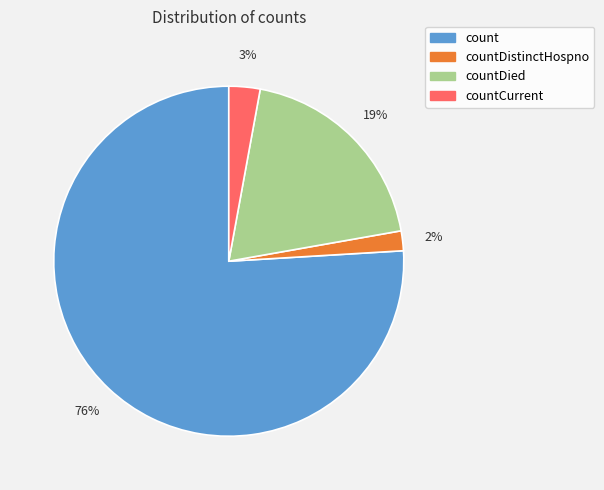

To the nearest percent, what is the average slice percentage?

25%